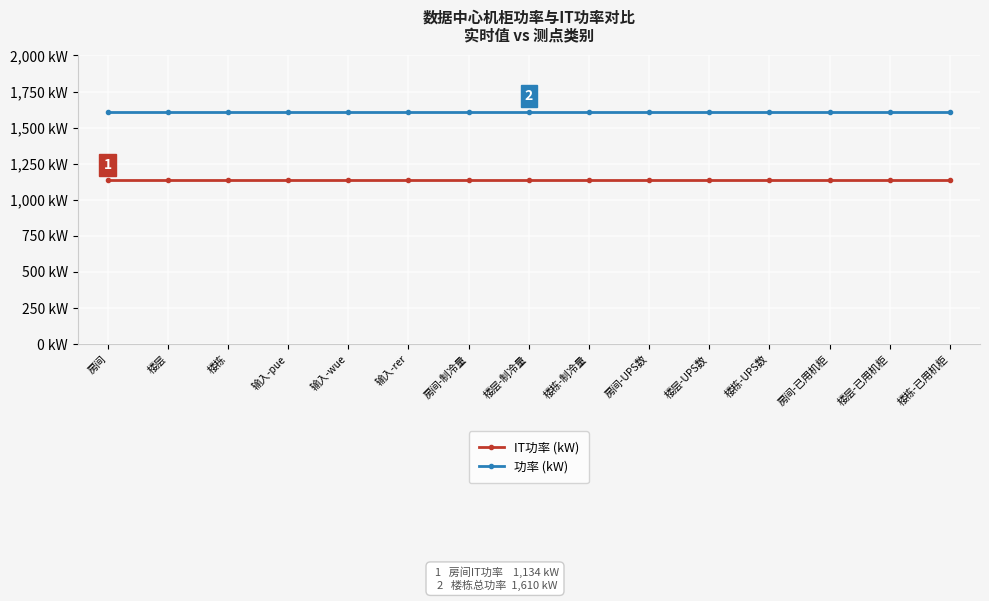

True or false: IT功率 (kW) has more than 2 points higher than both neighbors.

False